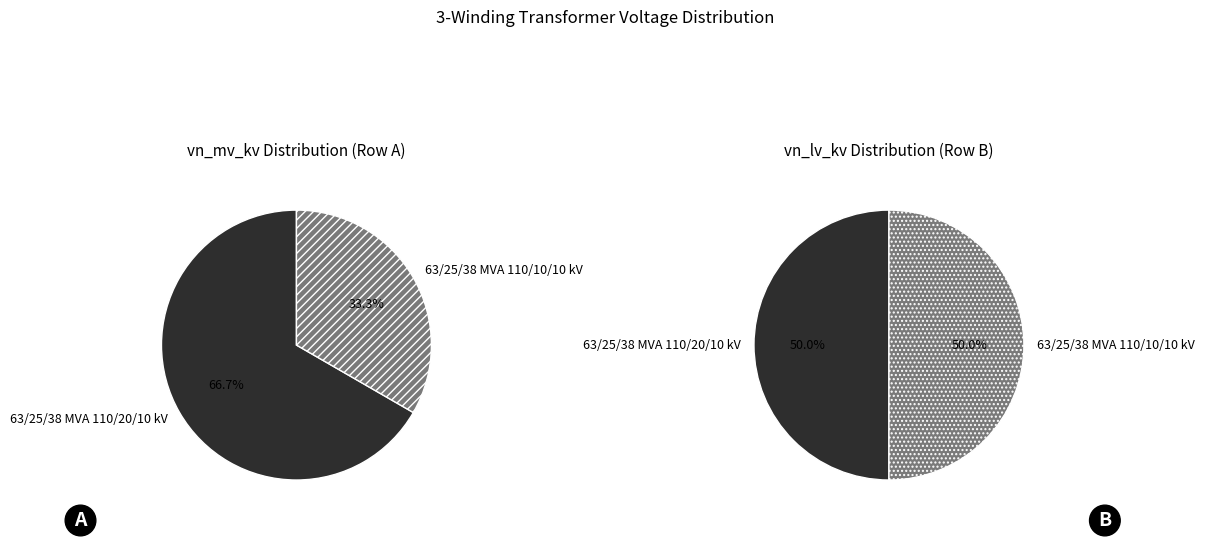

To the nearest percent, what is the difference between the largest and smallest slice percentages?

33%